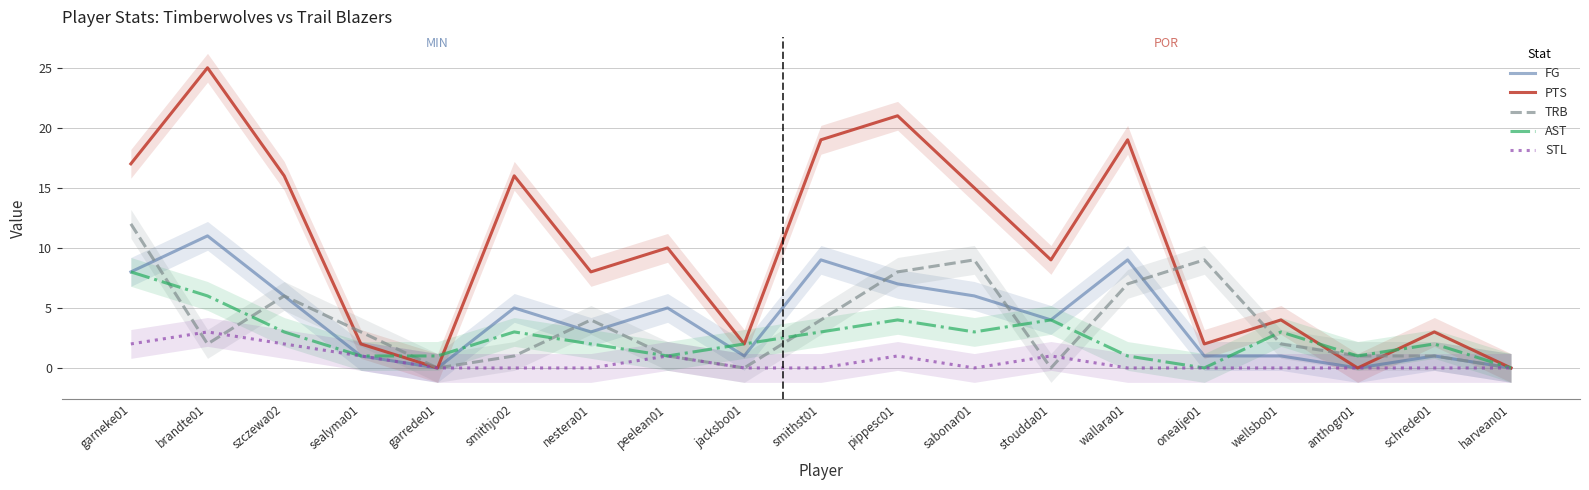

Is it true that FG equals 2 at peelean01?

False